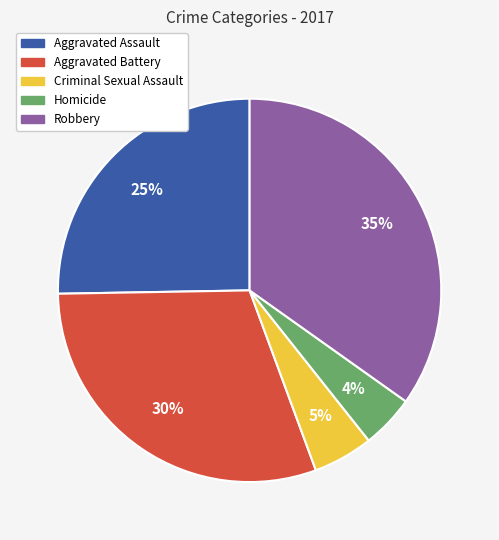

To the nearest percent, what is the combined percentage of Criminal Sexual Assault and Aggravated Assault?

30%